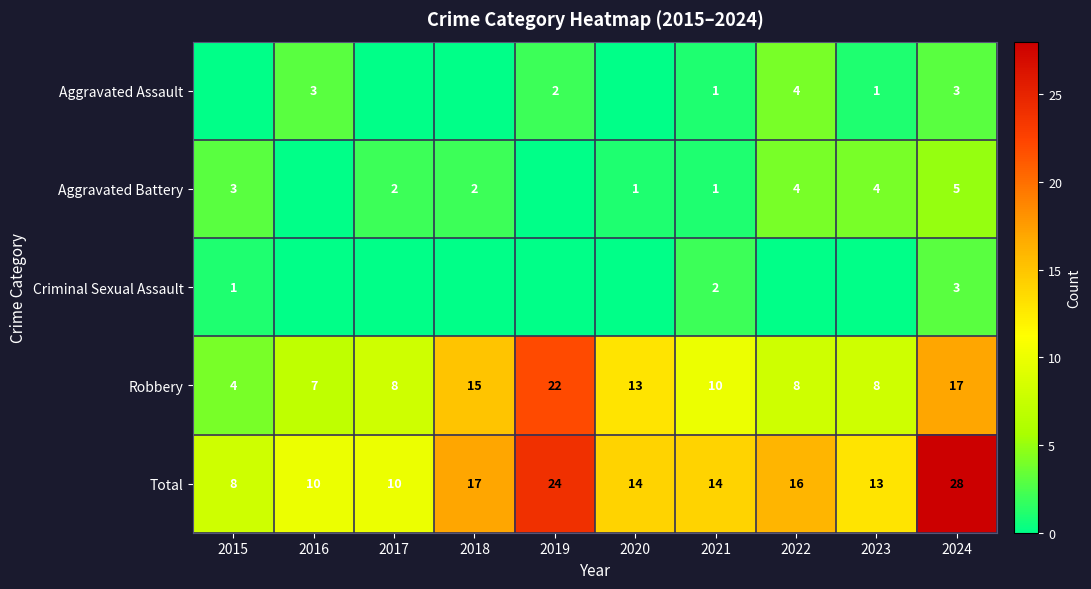

Where is Total nearest to the value 18?

2018